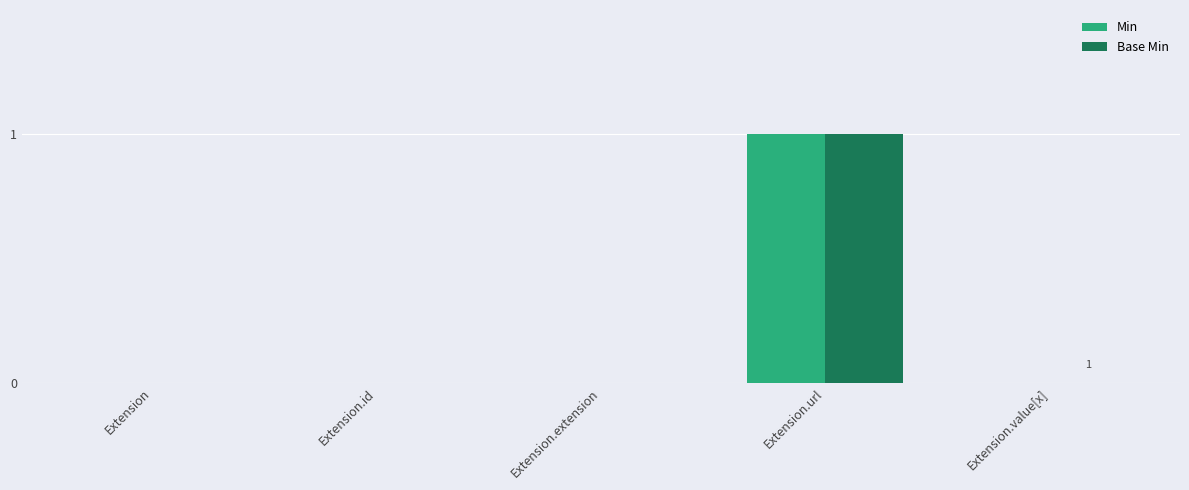

The Min series shows 0 at Extension.url. True or false?

False